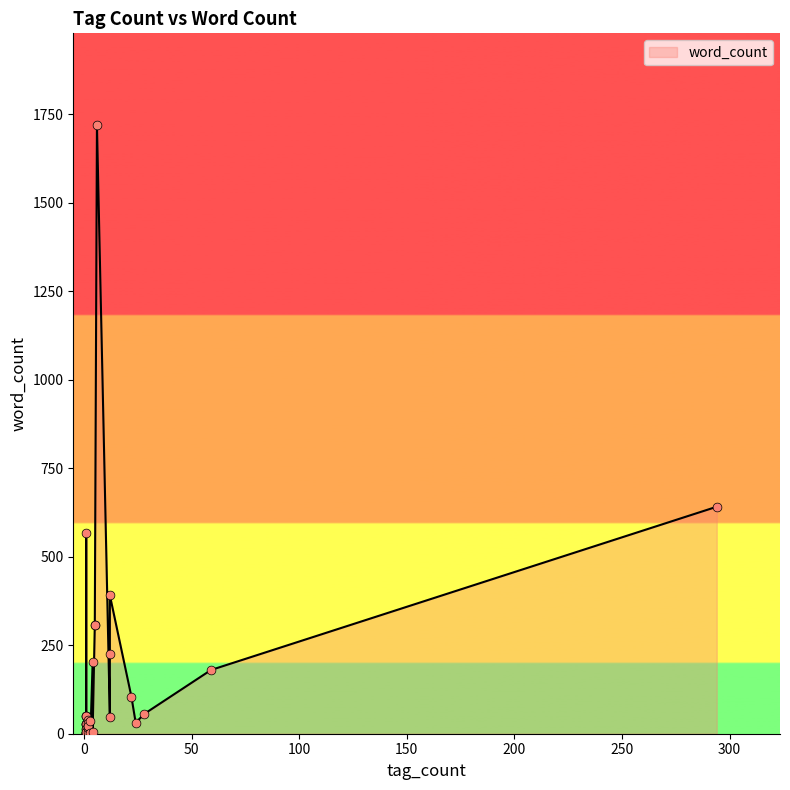

What is the ratio of the value at 22 to the value at 1?

8.8